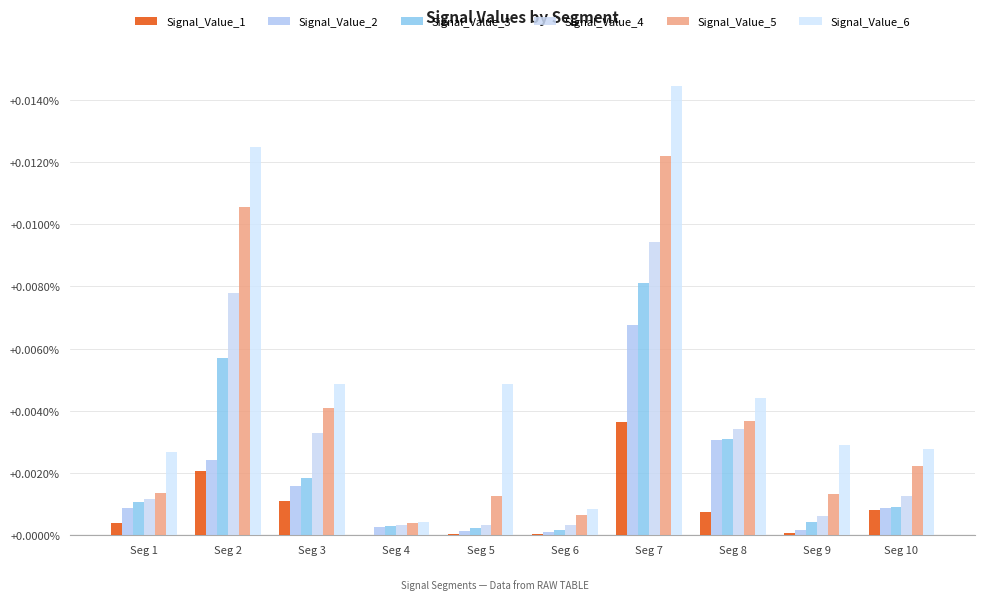

Which has a higher value, Seg 9 or Seg 1?

Seg 1